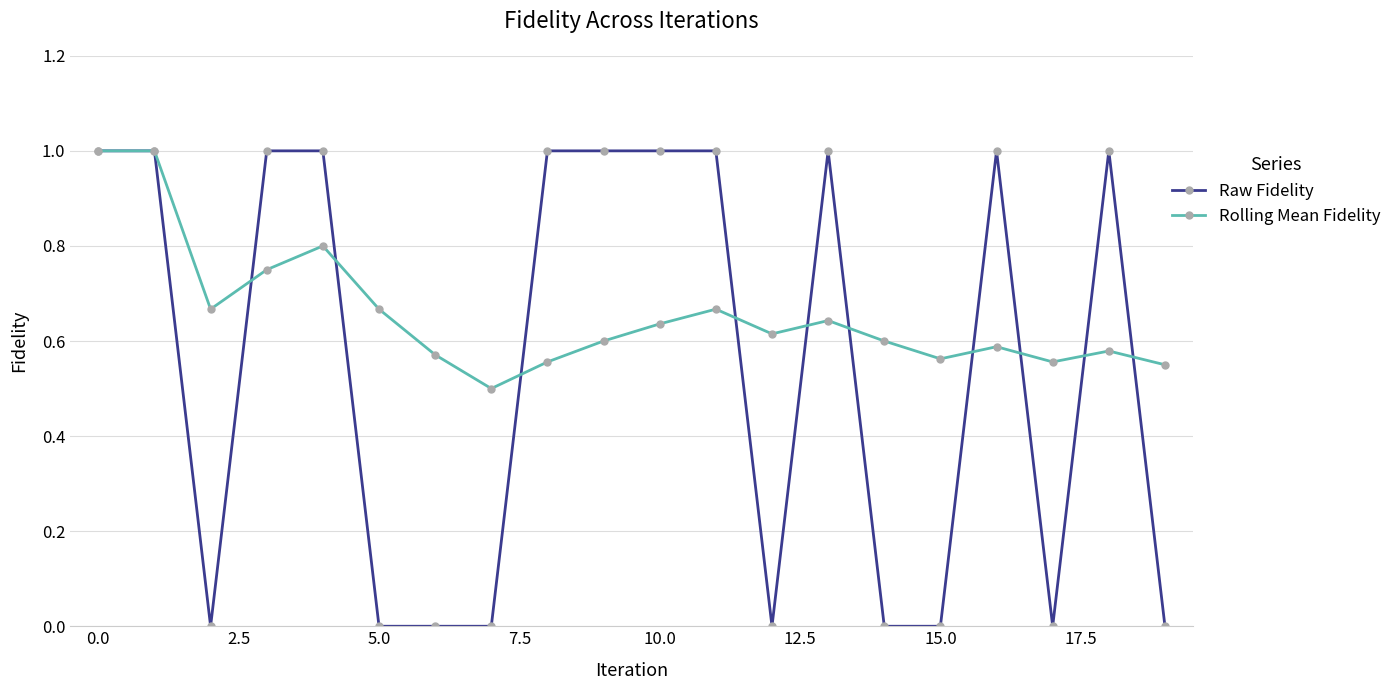

How many Raw Fidelity values are between 0 and 1?

20